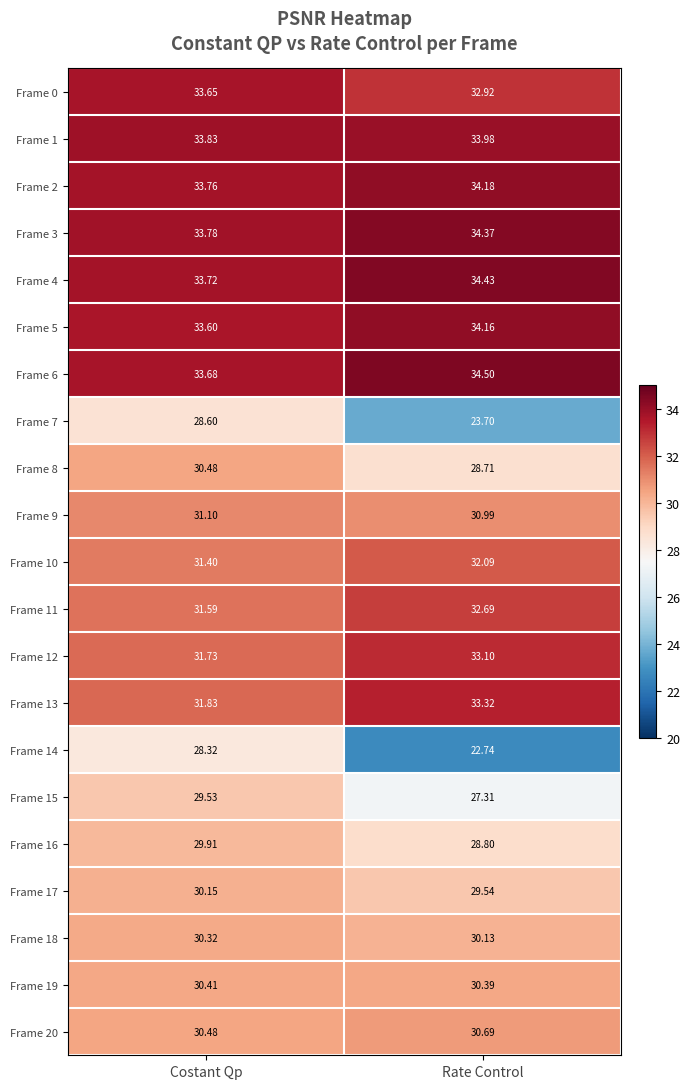

At which category is the sum across all series the highest?

Costant Qp